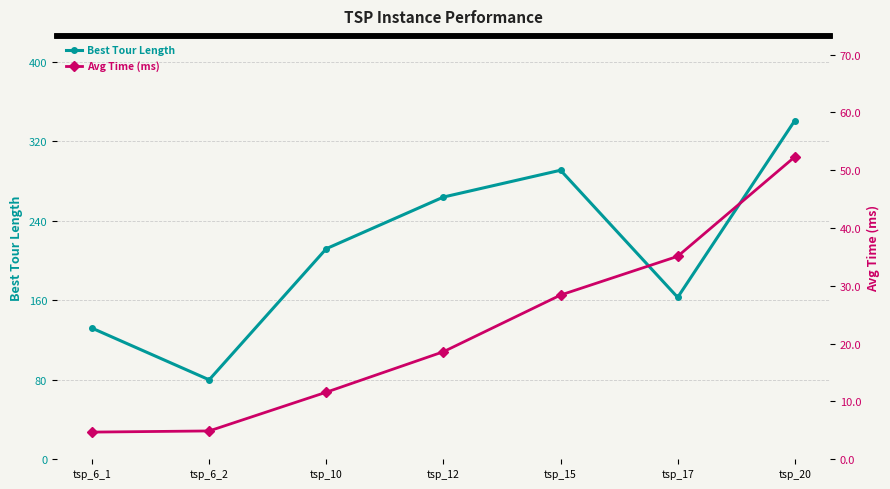

How many data points does each series have?

7